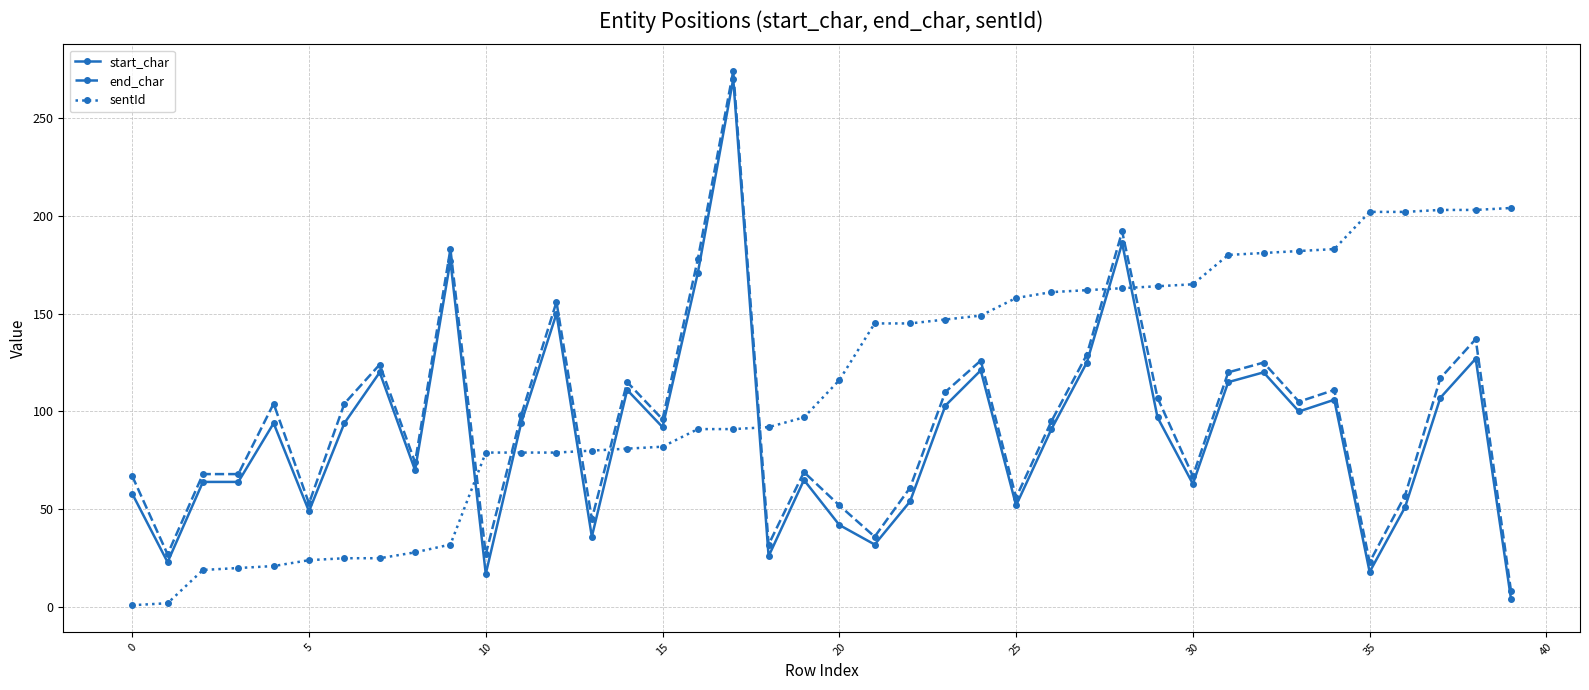

How many lines are shown in the chart?

3